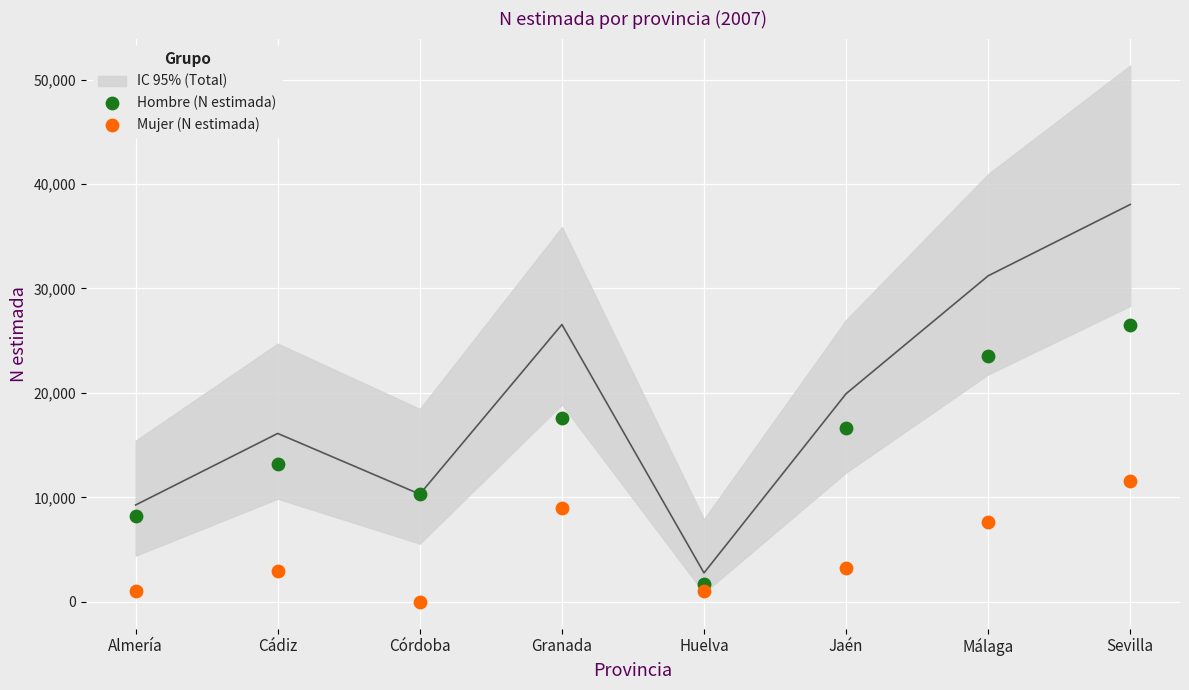

Which series has the largest Y range (max minus min)?

Hombre (N estimada)